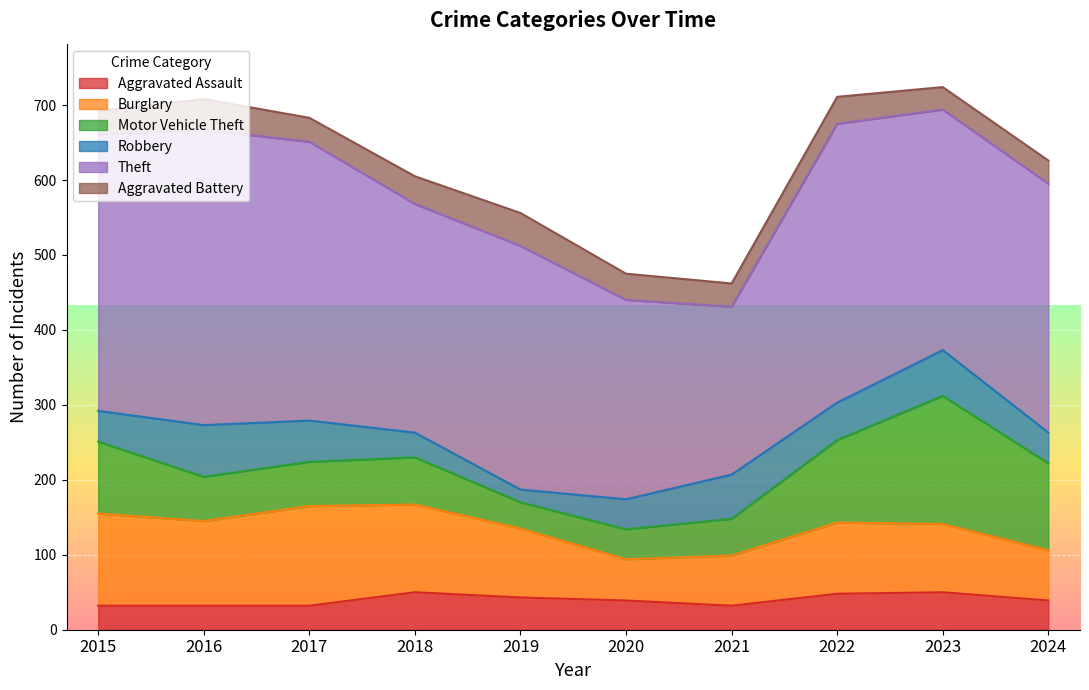

Where is Motor Vehicle Theft nearest to the value 103?

2015